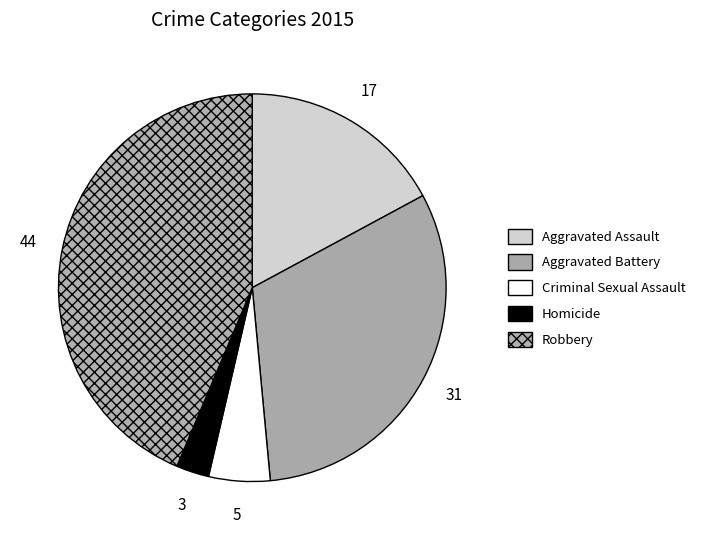

Combined, do Aggravated Battery and Homicide account for over 50%?

No